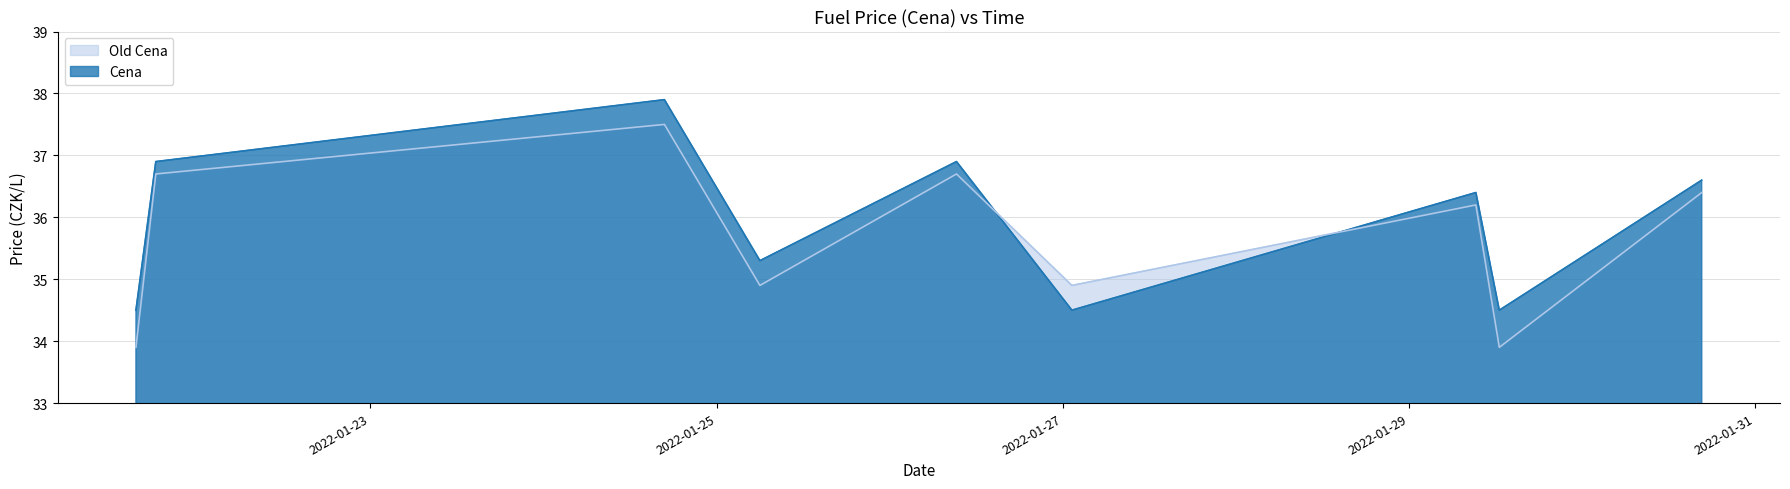

Which series ends up on top after the final intersection of Old Cena and Cena?

Cena